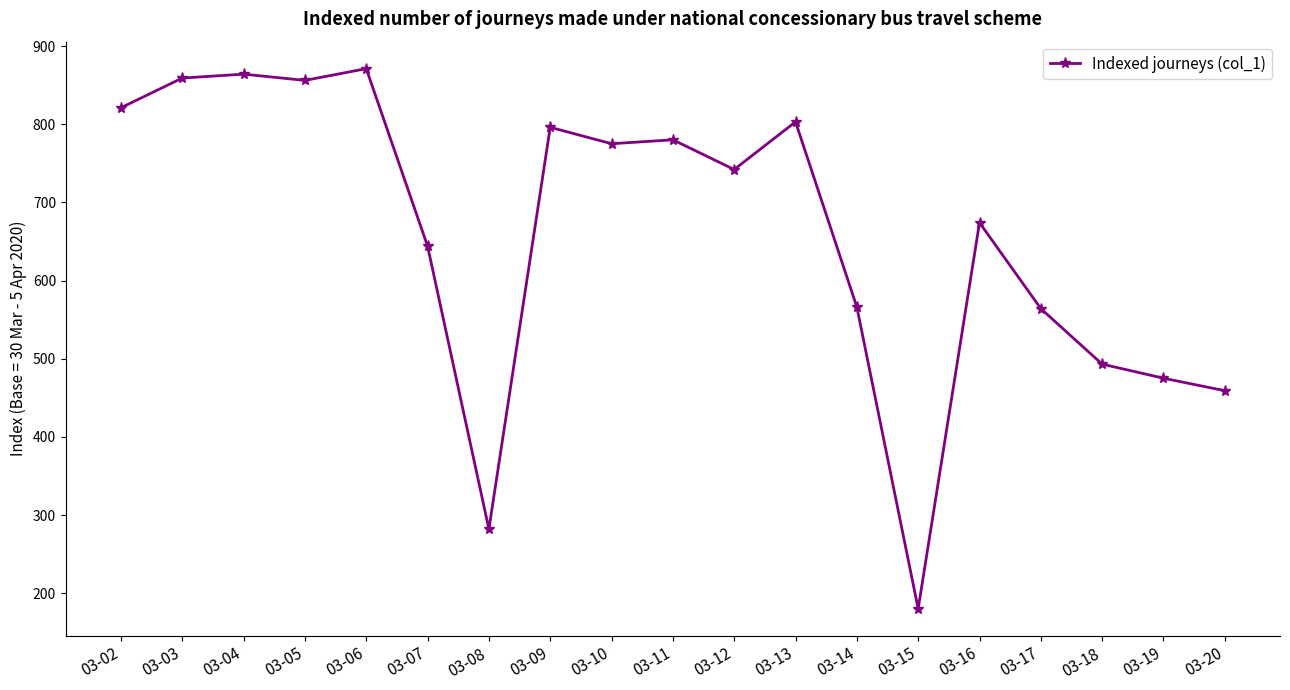

True or false: there are more than 2 points higher than both neighbors.

True